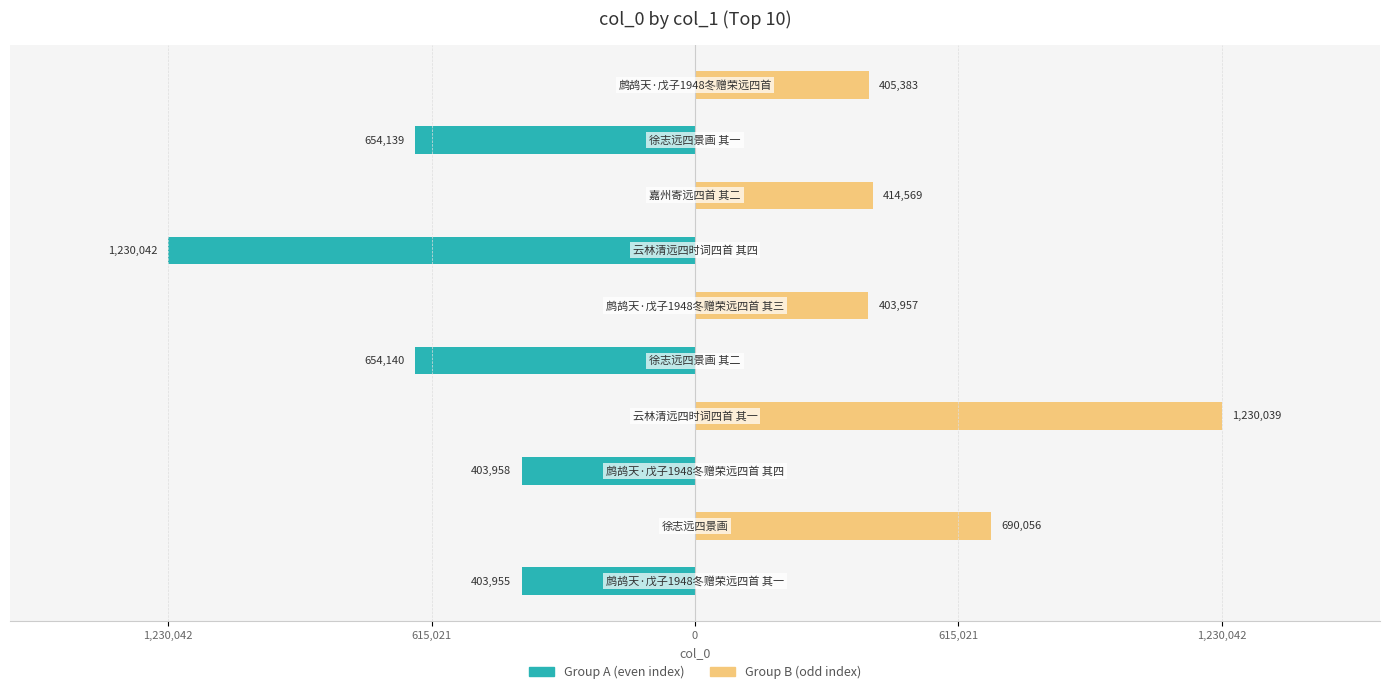

Is it true that Group A (even) equals 0.0 at 615,021?

True